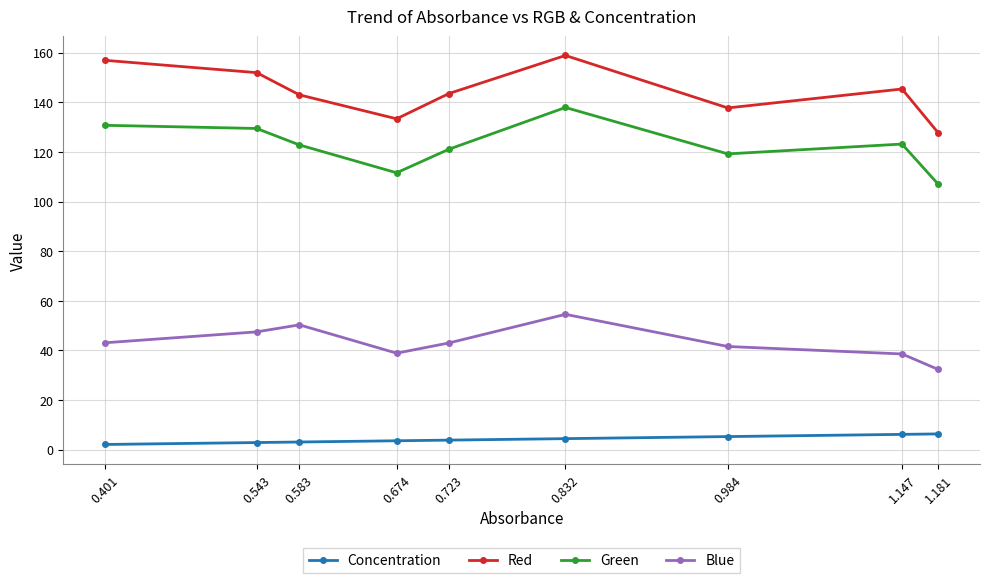

What is the value of the Red point at the 3rd from the left?

143.0